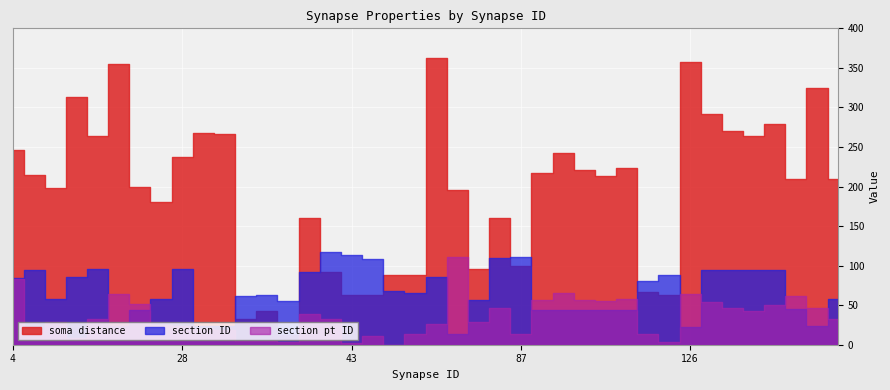

How many values in the soma distance series exceed 213?

20